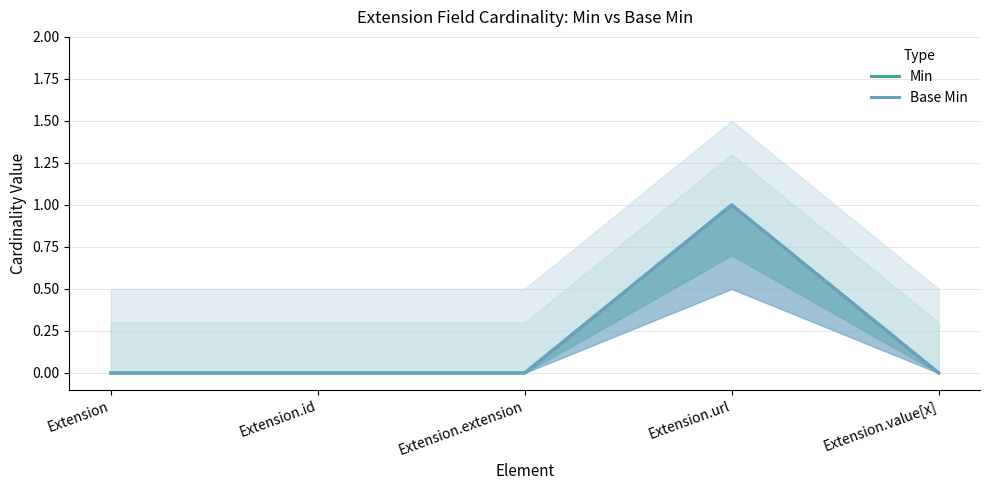

Reading left to right, what are all the values shown in this chart?

Min: 0	0	0	1	0
Base Min: 0	0	0	1	0